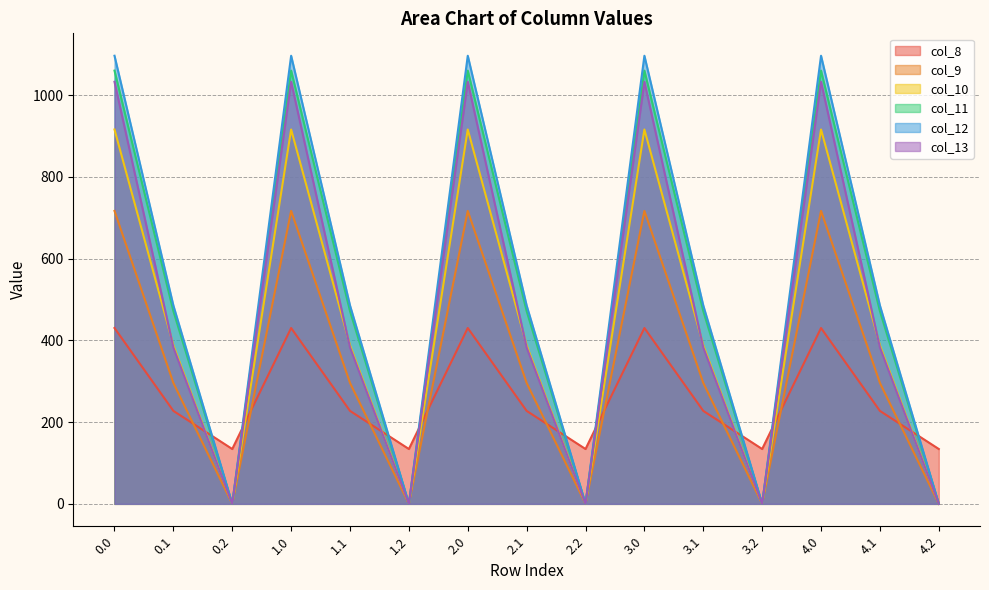

Count the number of data series in this chart.

6